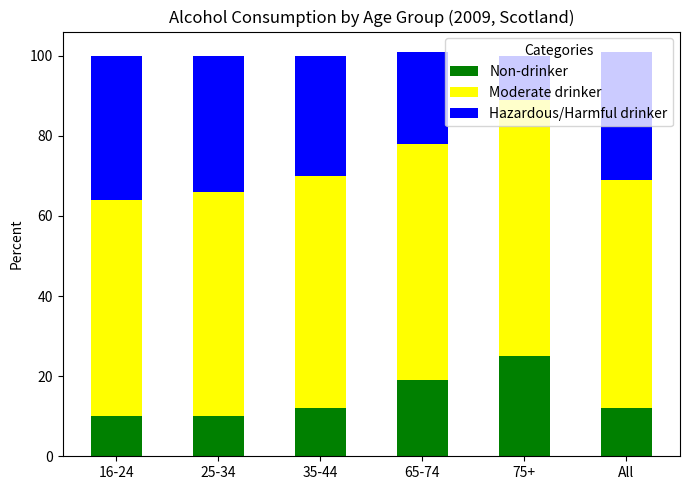

What is the highest value of the Non-drinker series?

25